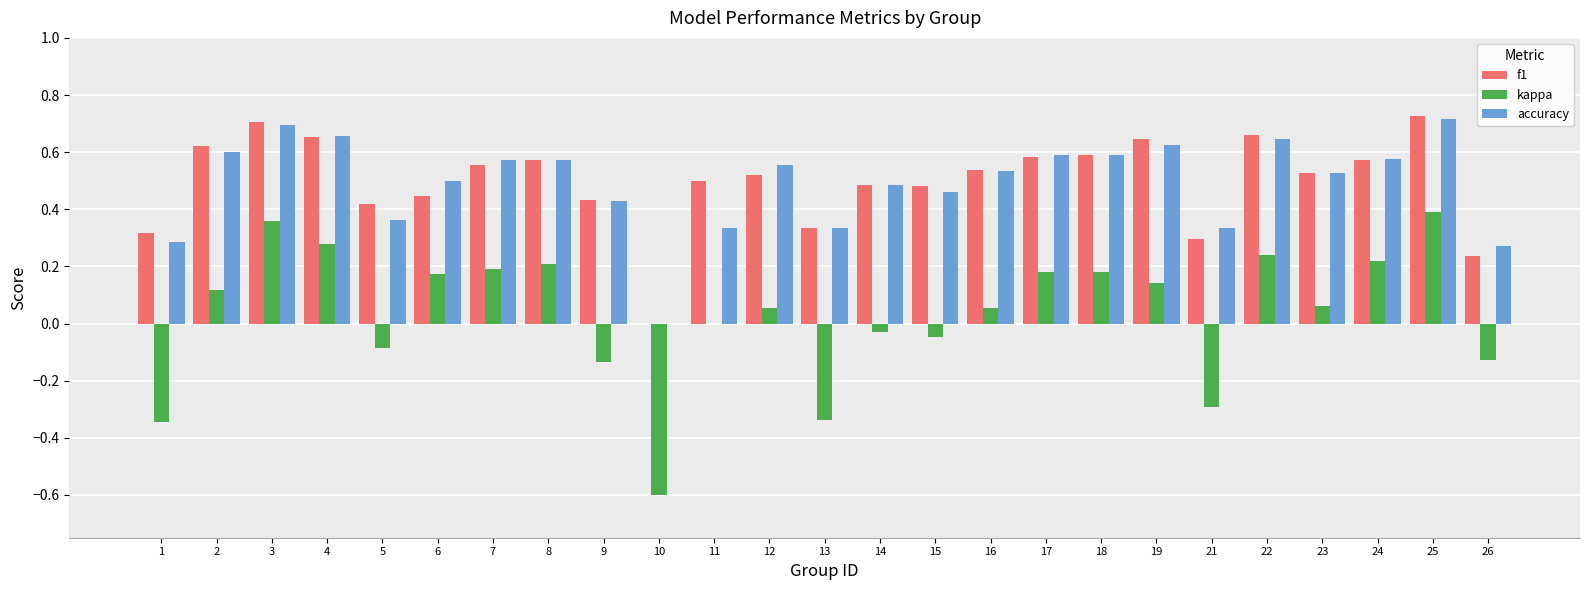

Are the bars horizontal?

No